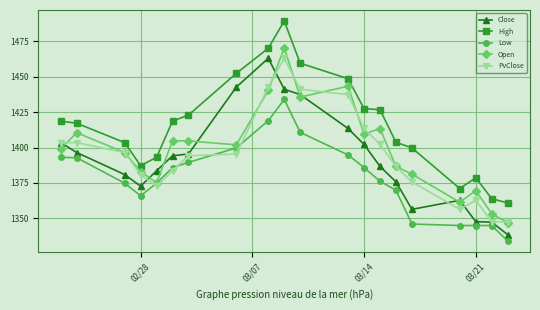

At how many categories does at least one series exceed 1351?

20